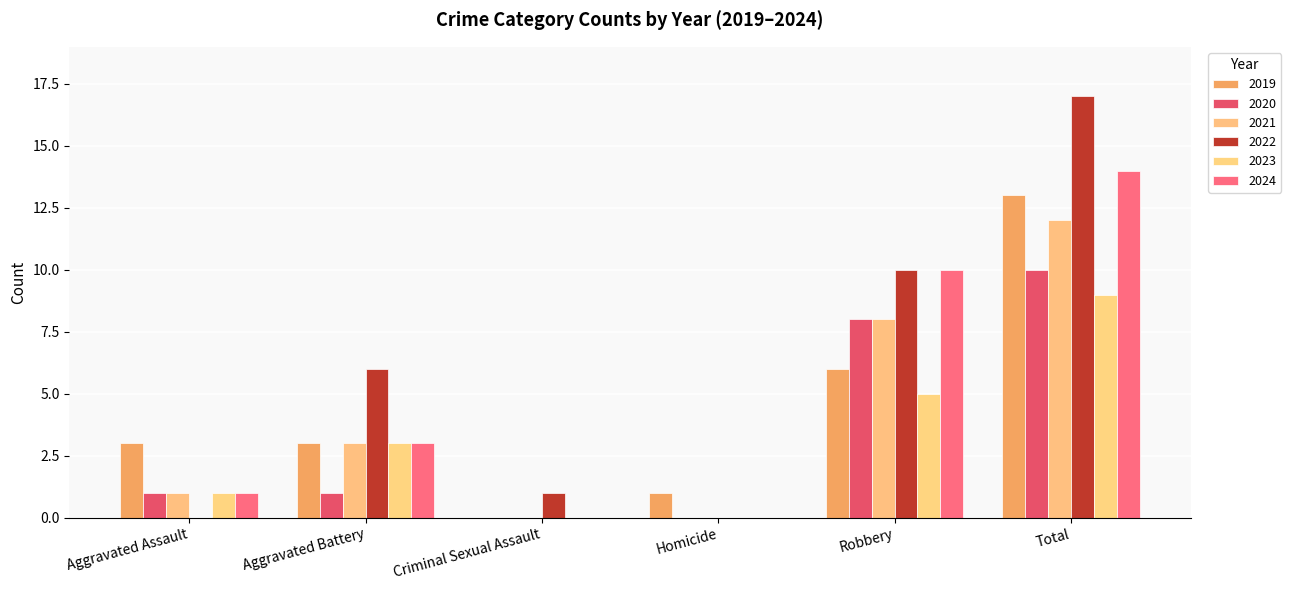

Reading left to right, list all the values displayed in this chart.

2019: 3	3	0	1	6	13
2020: 1	1	0	0	8	10
2021: 1	3	0	0	8	12
2022: 0	6	1	0	10	17
2023: 1	3	0	0	5	9
2024: 1	3	0	0	10	14